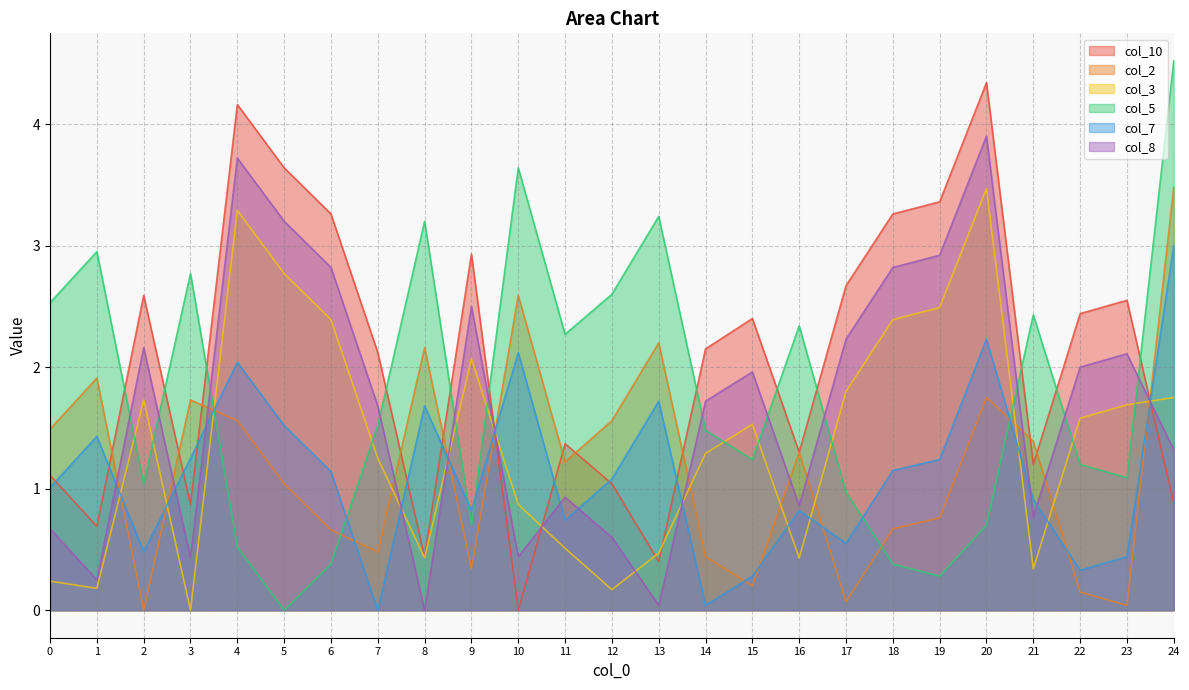

Rank the categories by col_3 value from highest to lowest.

20, 4, 5, 19, 6, 18, 9, 17, 24, 2, 23, 22, 15, 14, 7, 10, 11, 13, 8, 16, 21, 0, 1, 12, 3